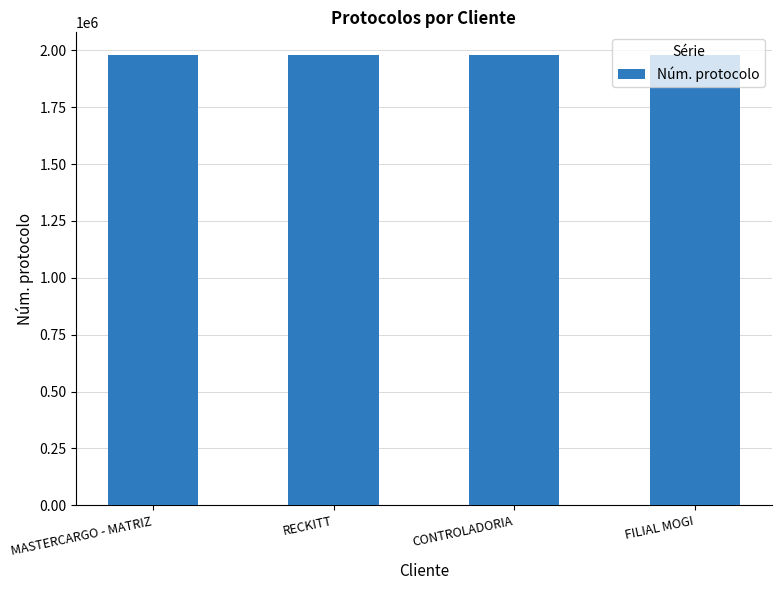

What is the ratio of the value at MASTERCARGO - MATRIZ to the value at FILIAL MOGI?

1.0